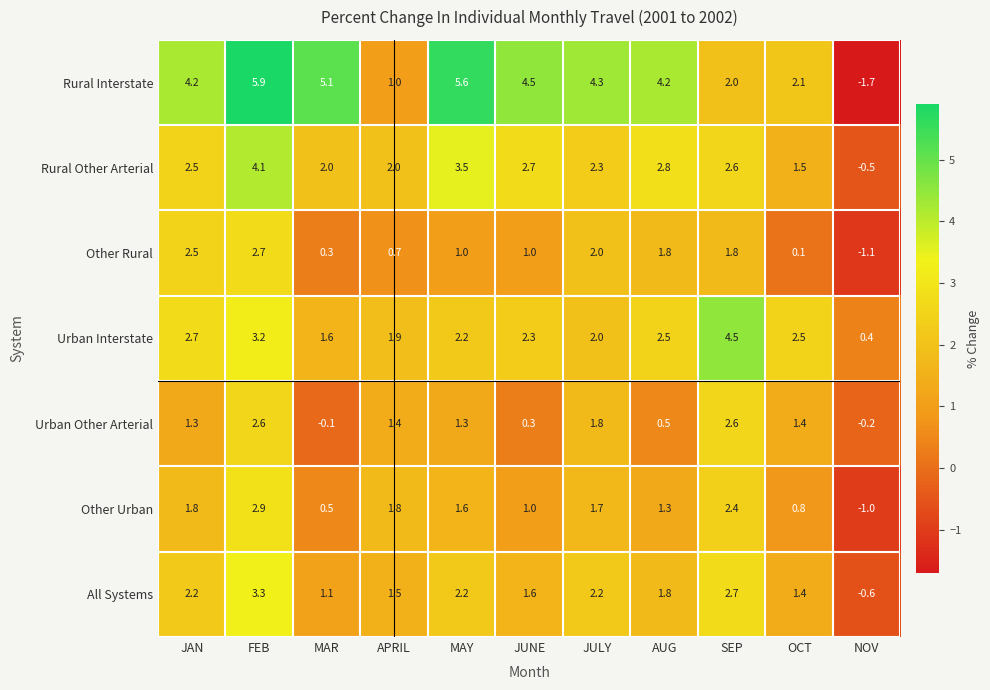

At NOV, list the series in order from smallest to largest.

Rural Interstate, Other Rural, Other Urban, All Systems, Rural Other Arterial, Urban Other Arterial, Urban Interstate